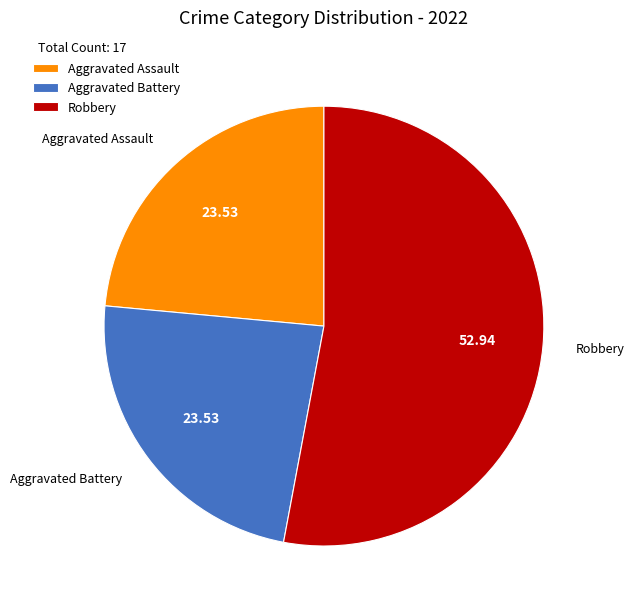

Which category accounts for the majority?

Robbery